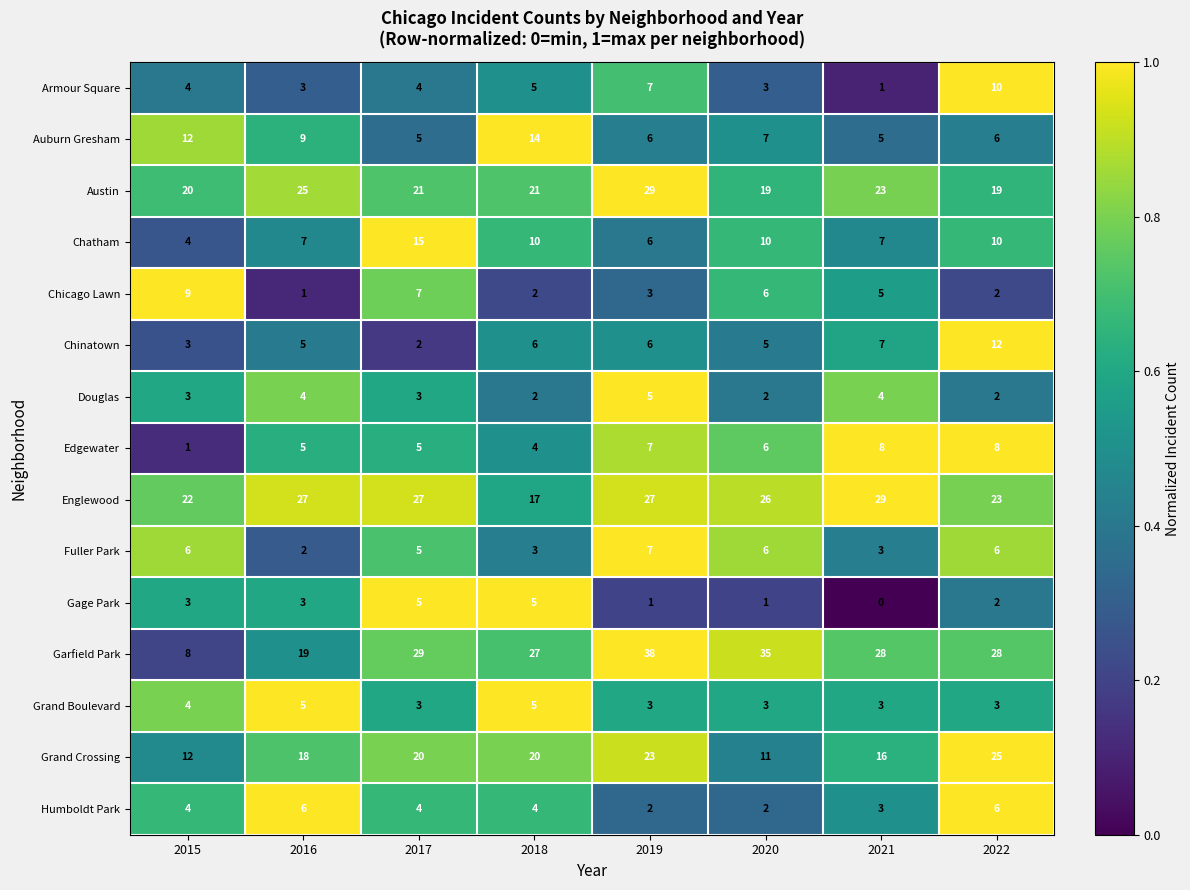

Is it true that Chicago Lawn equals 1 at 2018?

False